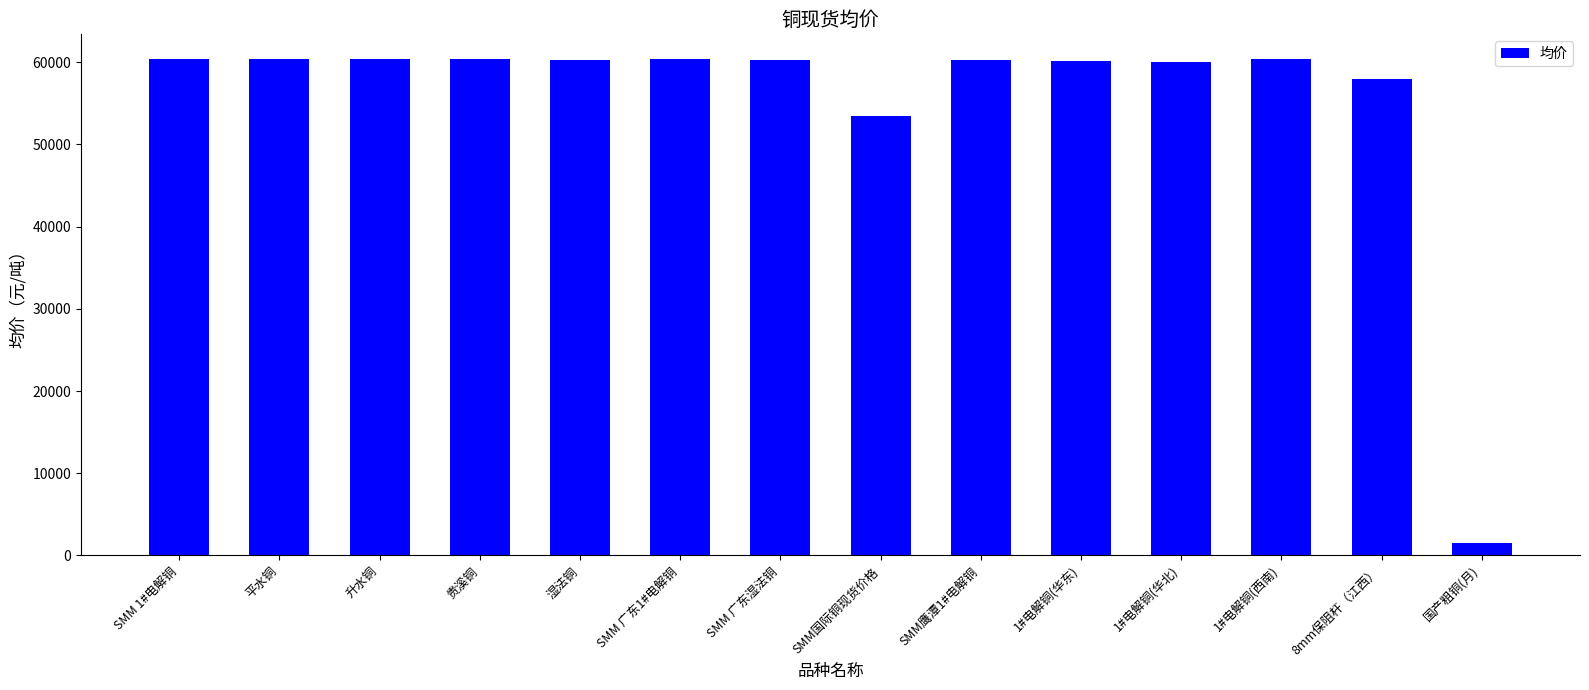

What is the value of the 3rd bar from the left?

60360